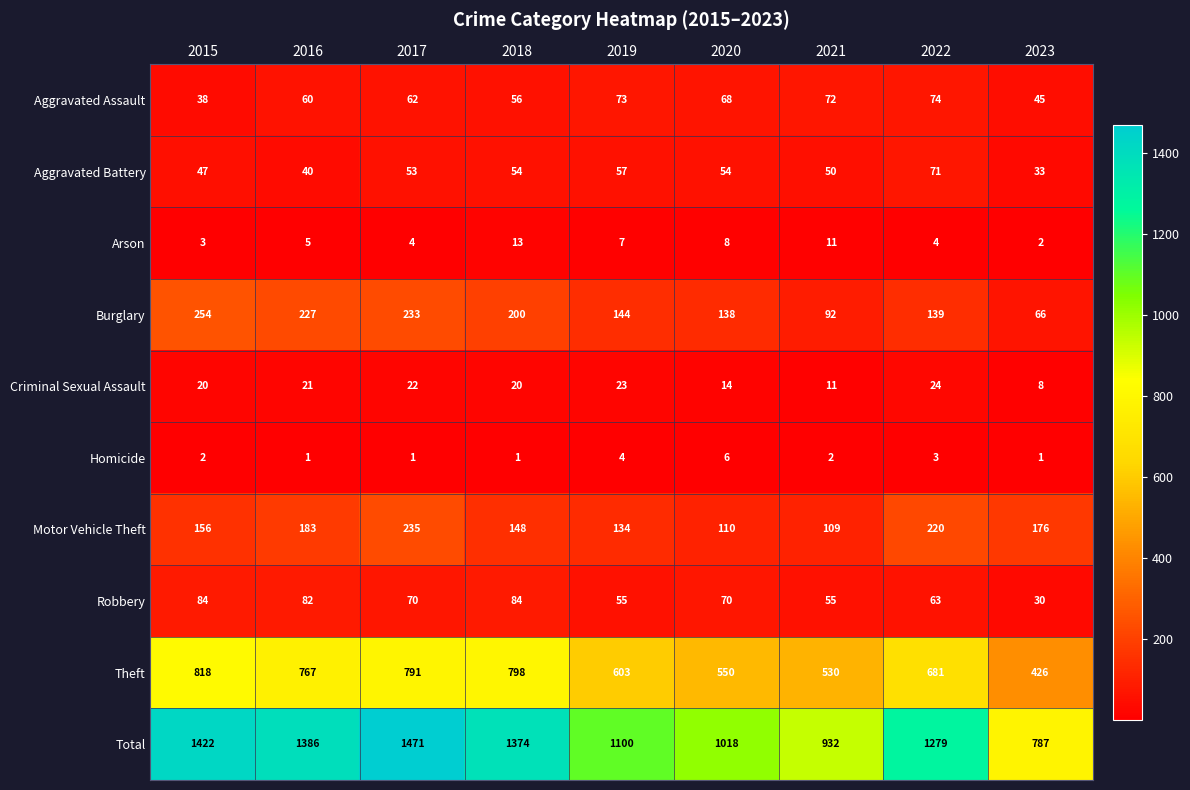

What value does the Theft series have at 2016, to the nearest 10?

770